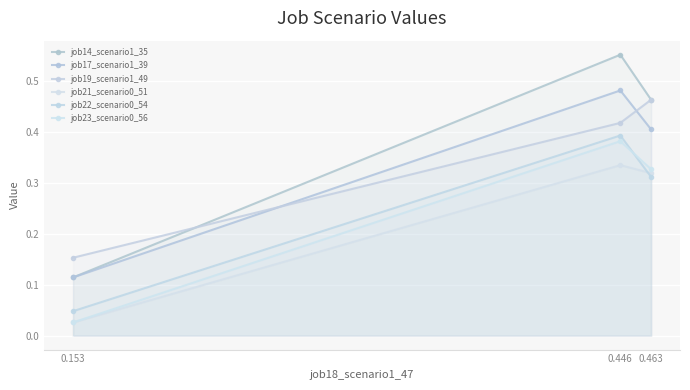

At which label is job21_scenario0_51 closest to 0?

0.153